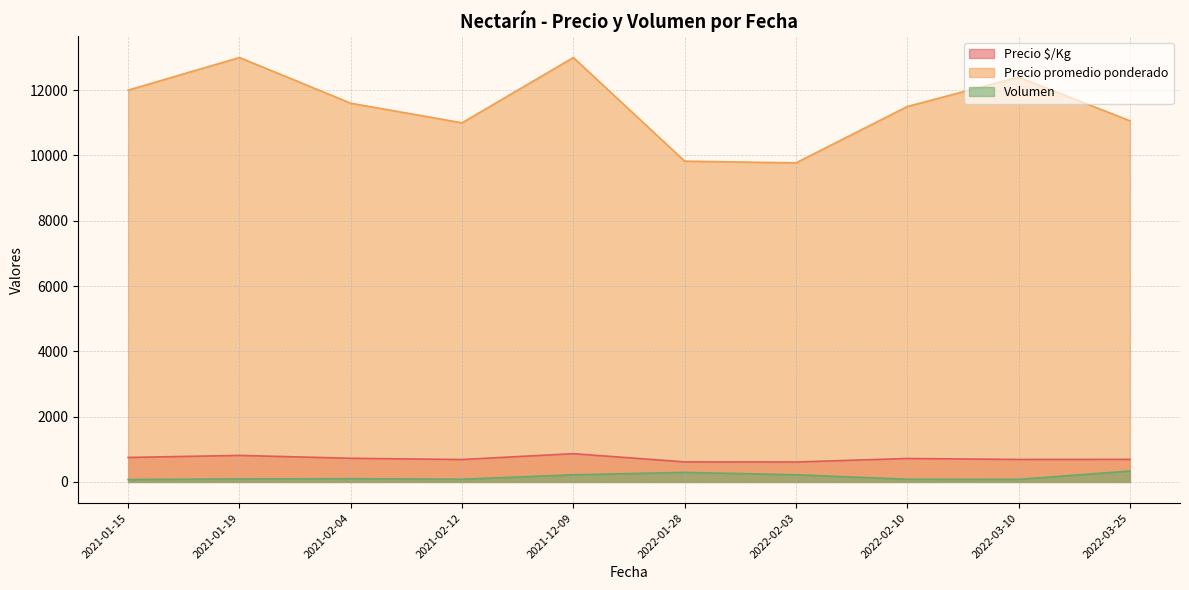

What value does the Precio $/Kg series have at 2021-12-09, to the nearest 10?

830